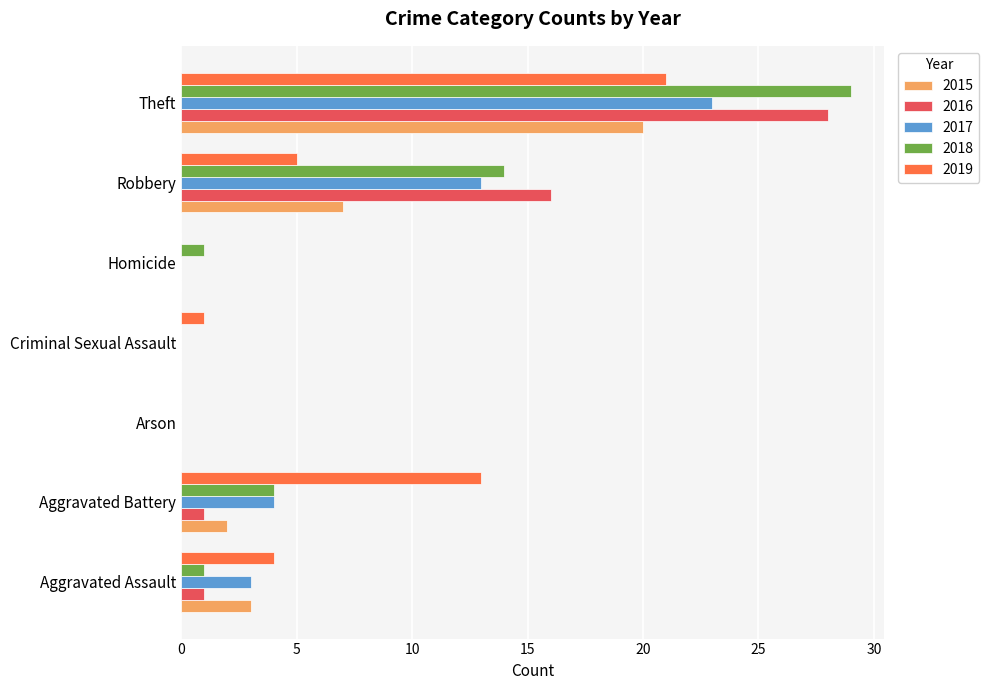

What is the average value of the 2018 series?

7